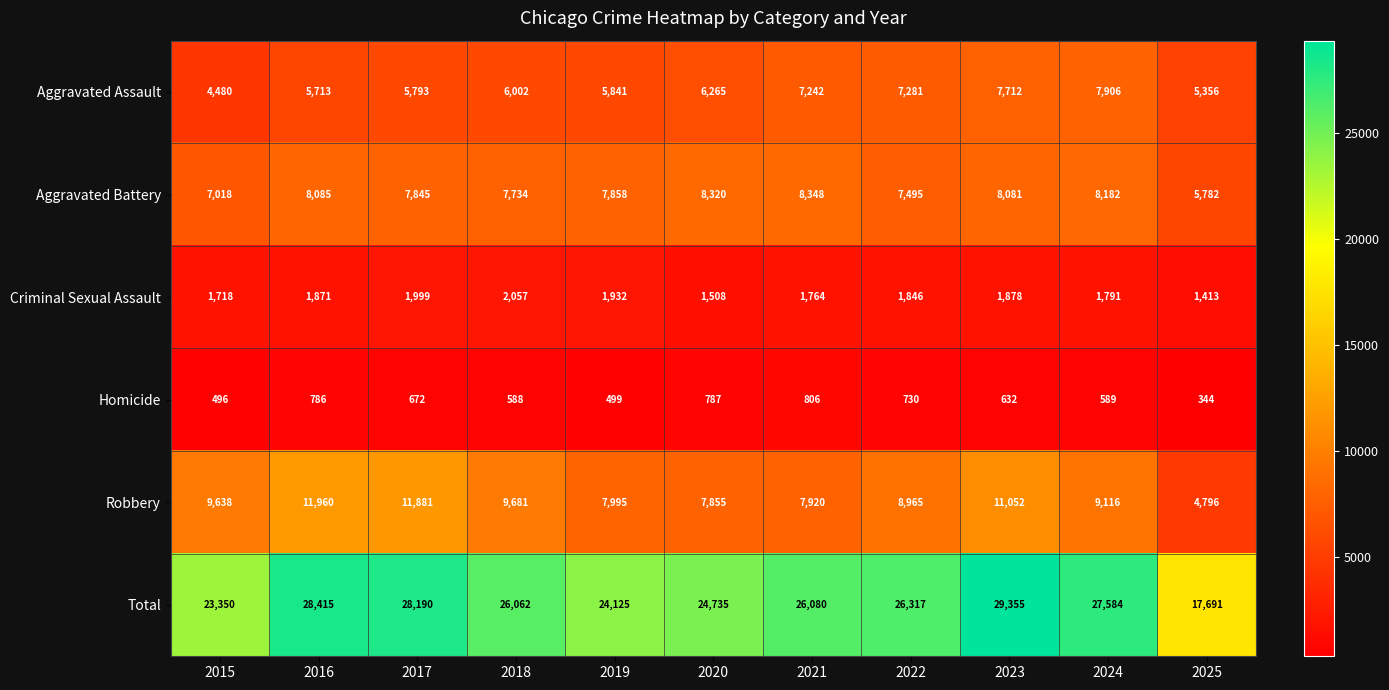

Is it true that Criminal Sexual Assault equals 1791 at 2024?

True